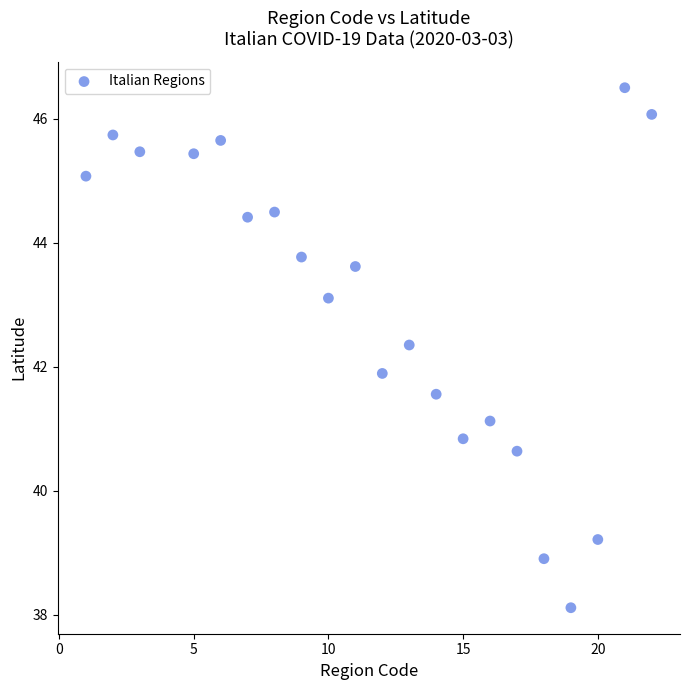

What is the range of Y values (max minus min)?

8.4